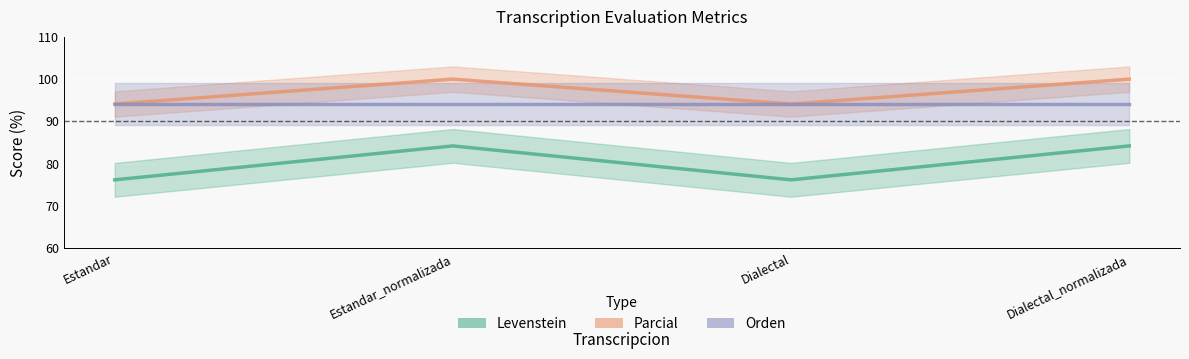

Reading left to right, list all the values displayed in this chart.

Levenstein: 76.2	84.2	76.2	84.2
Parcial: 94.1	100.0	94.1	100.0
Orden: 94.1	94.1	94.1	94.1